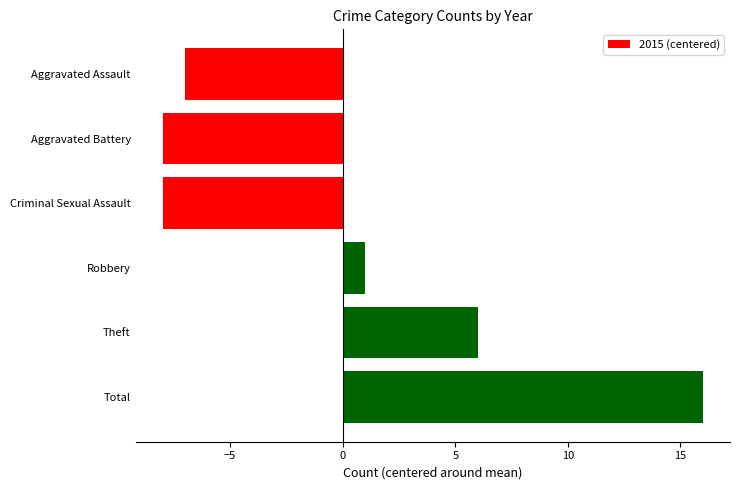

How many values are below 1?

3